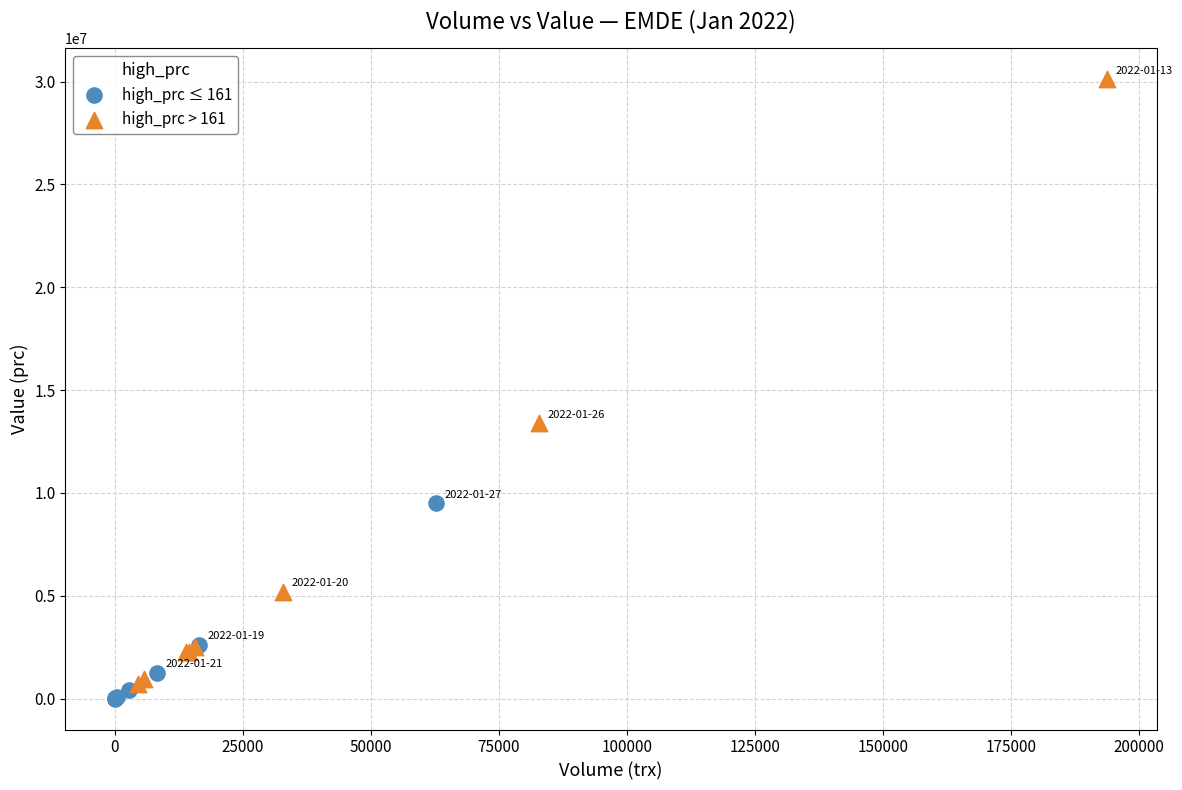

Which series reaches the maximum Y coordinate?

high_prc > 161